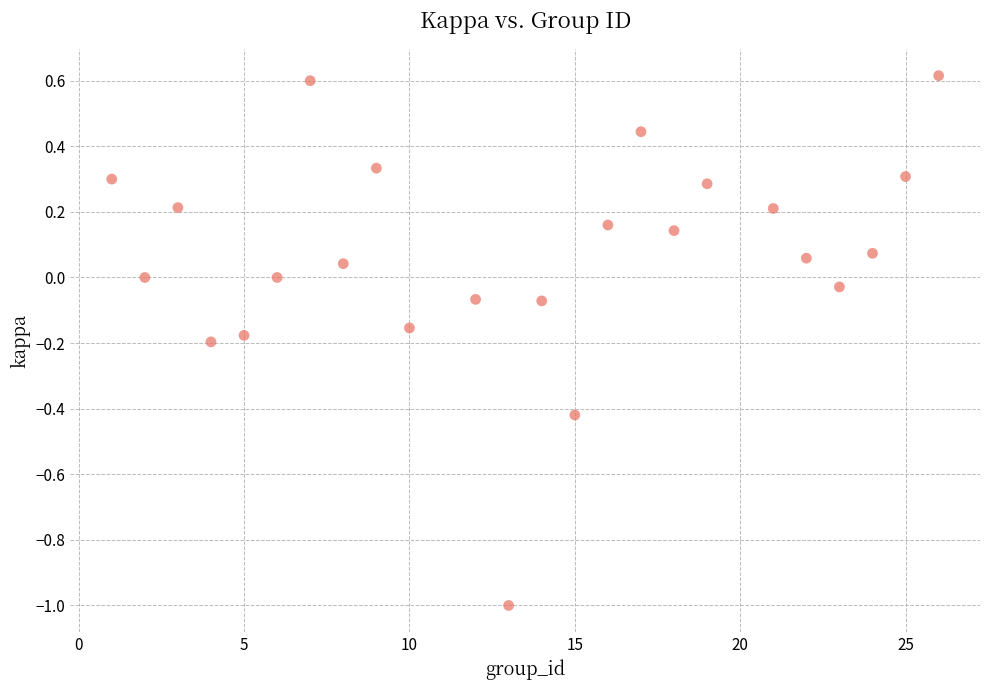

What is the range of Y values (max minus min)?

1.6